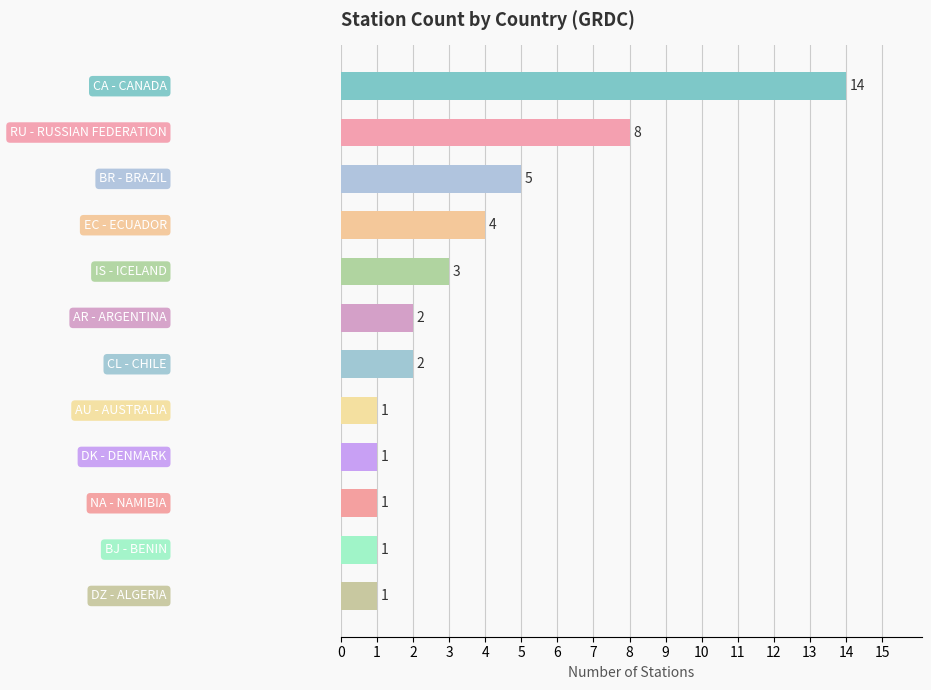

What is the difference between the second highest and second lowest values?

7